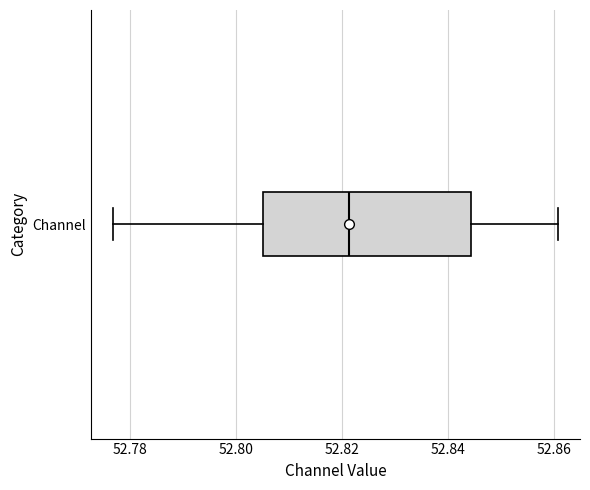

Transcribe this box plot: give where the median line is, the range the box spans, and where the two whiskers end, as read against the x-axis. The values are not printed on the chart, so give them approximately, as read against the axis.

median 52.822, box 52.806 to 52.844, whiskers 52.776 to 52.860